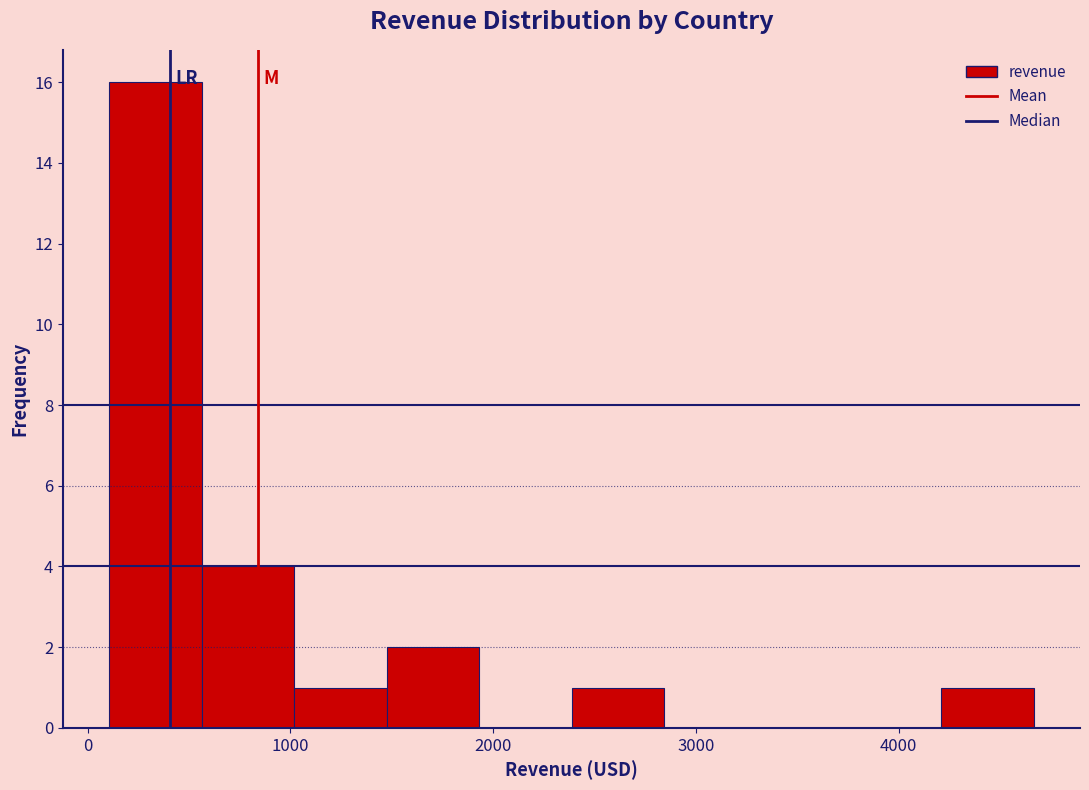

Which range on the x-axis has the tallest bar?

100 to 600